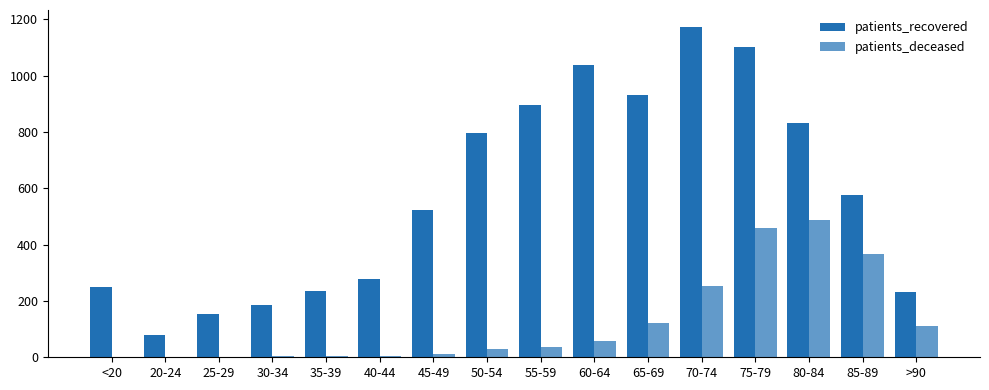

Are the bars grouped side by side (vs. stacked)?

Yes